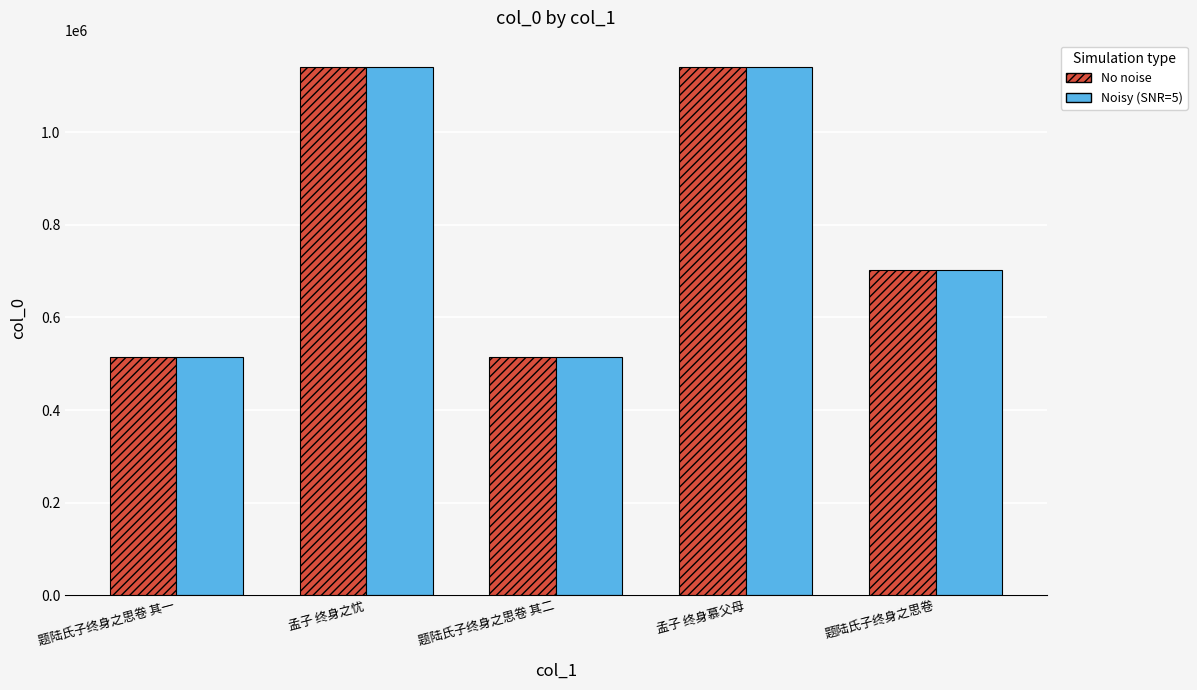

What is the total value across all series at 孟子 终身慕父母?

2280282